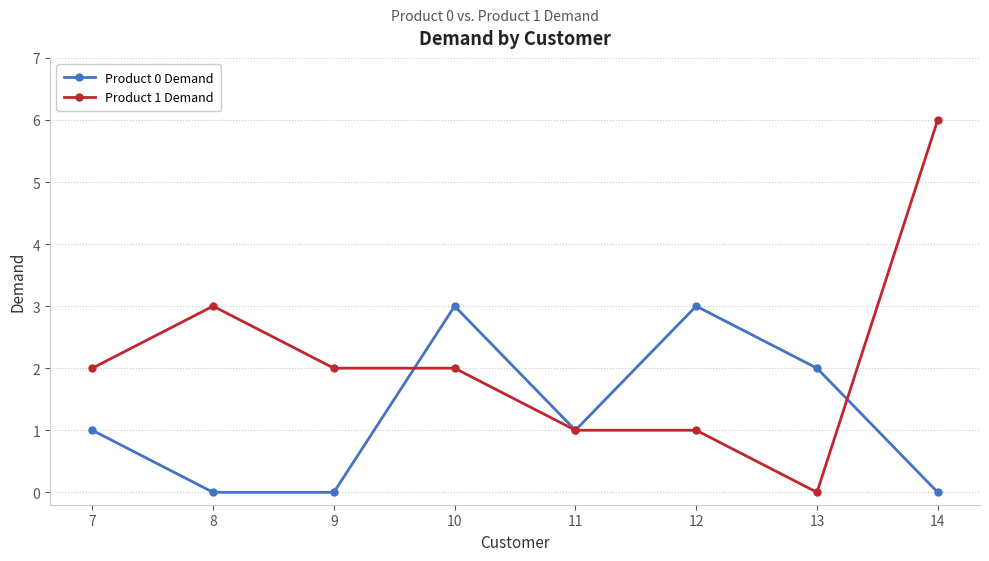

What is the value of the Product 1 Demand point at the 2nd from the left?

3